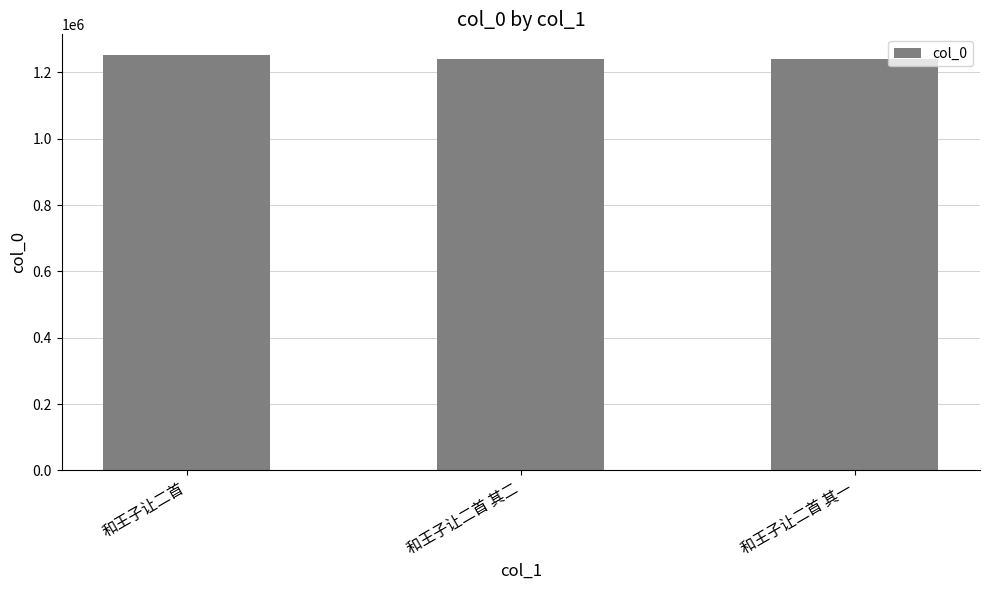

What is the smallest value displayed?

1240853